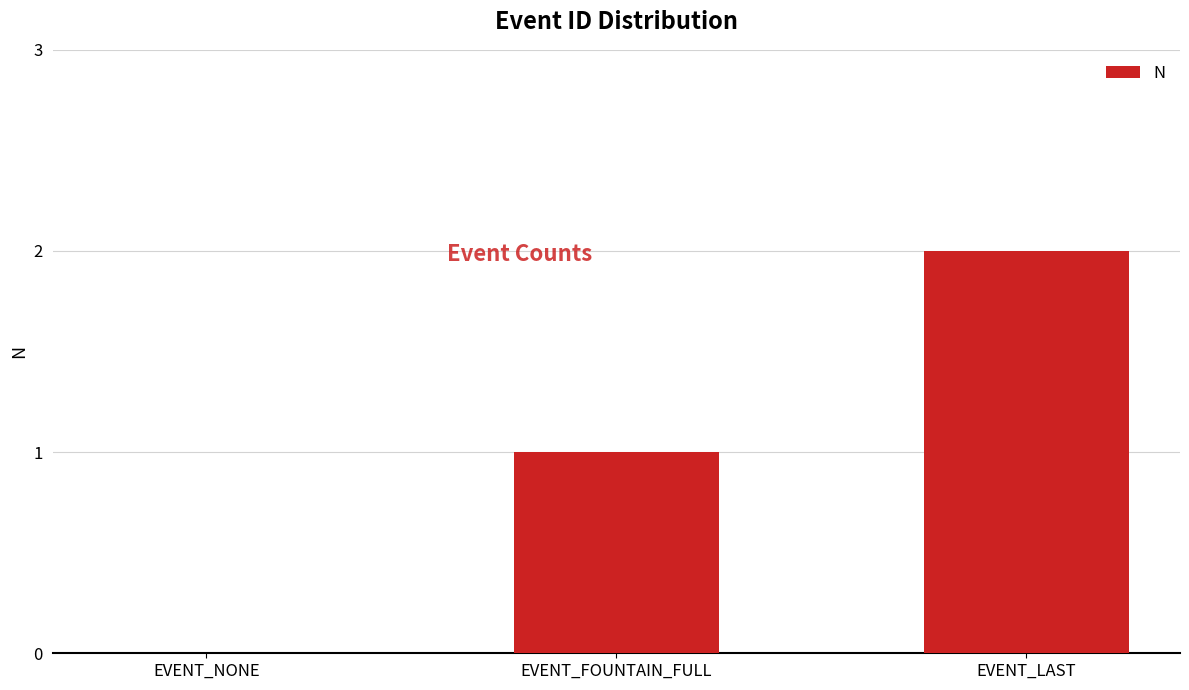

Reading left to right, extract all data points from this chart.

EVENT_NONE=0	EVENT_FOUNTAIN_FULL=1	EVENT_LAST=2